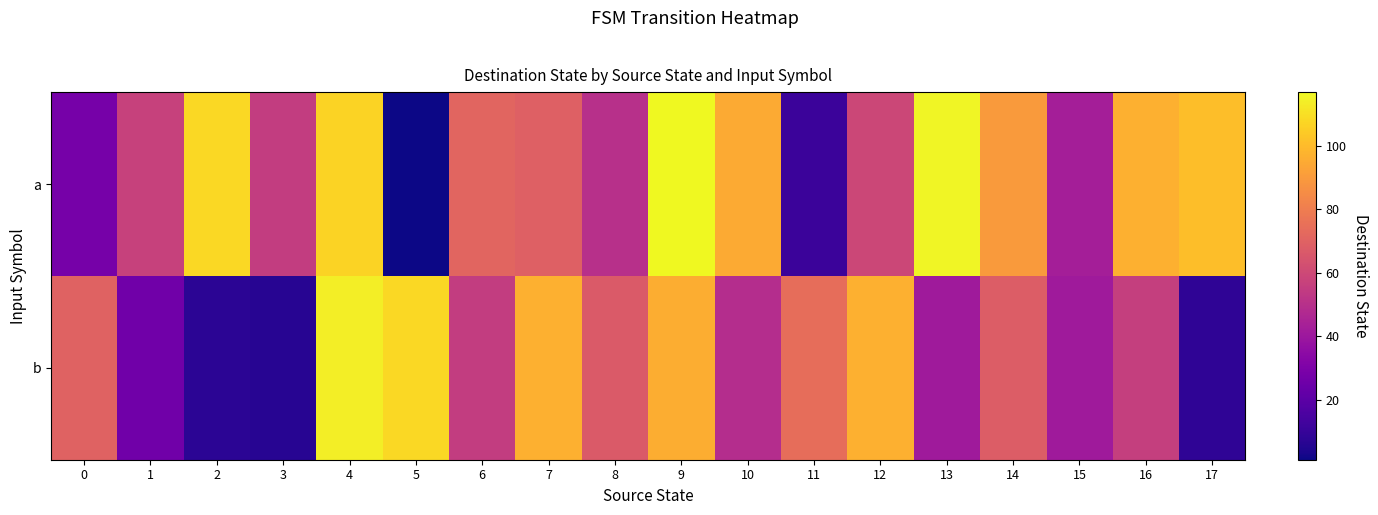

What is the difference between the highest and lowest values at 7?

28